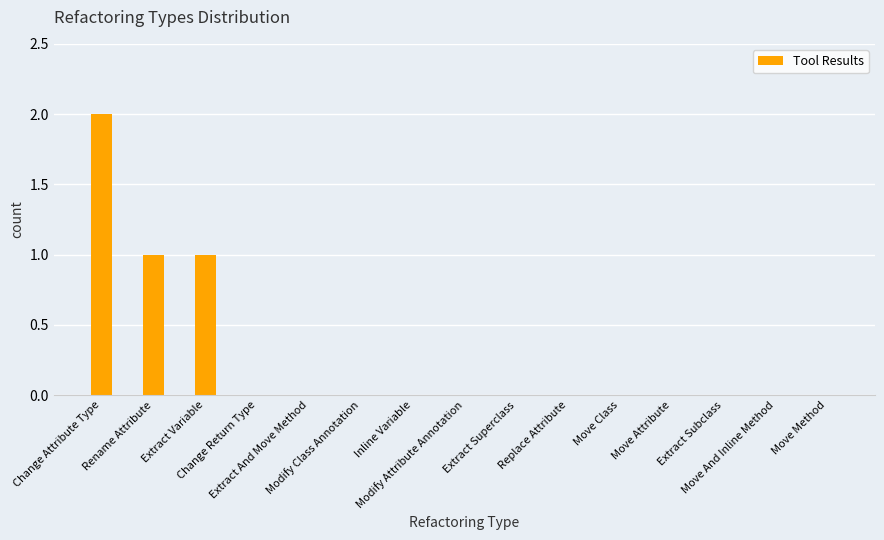

What is the sum of all values?

4